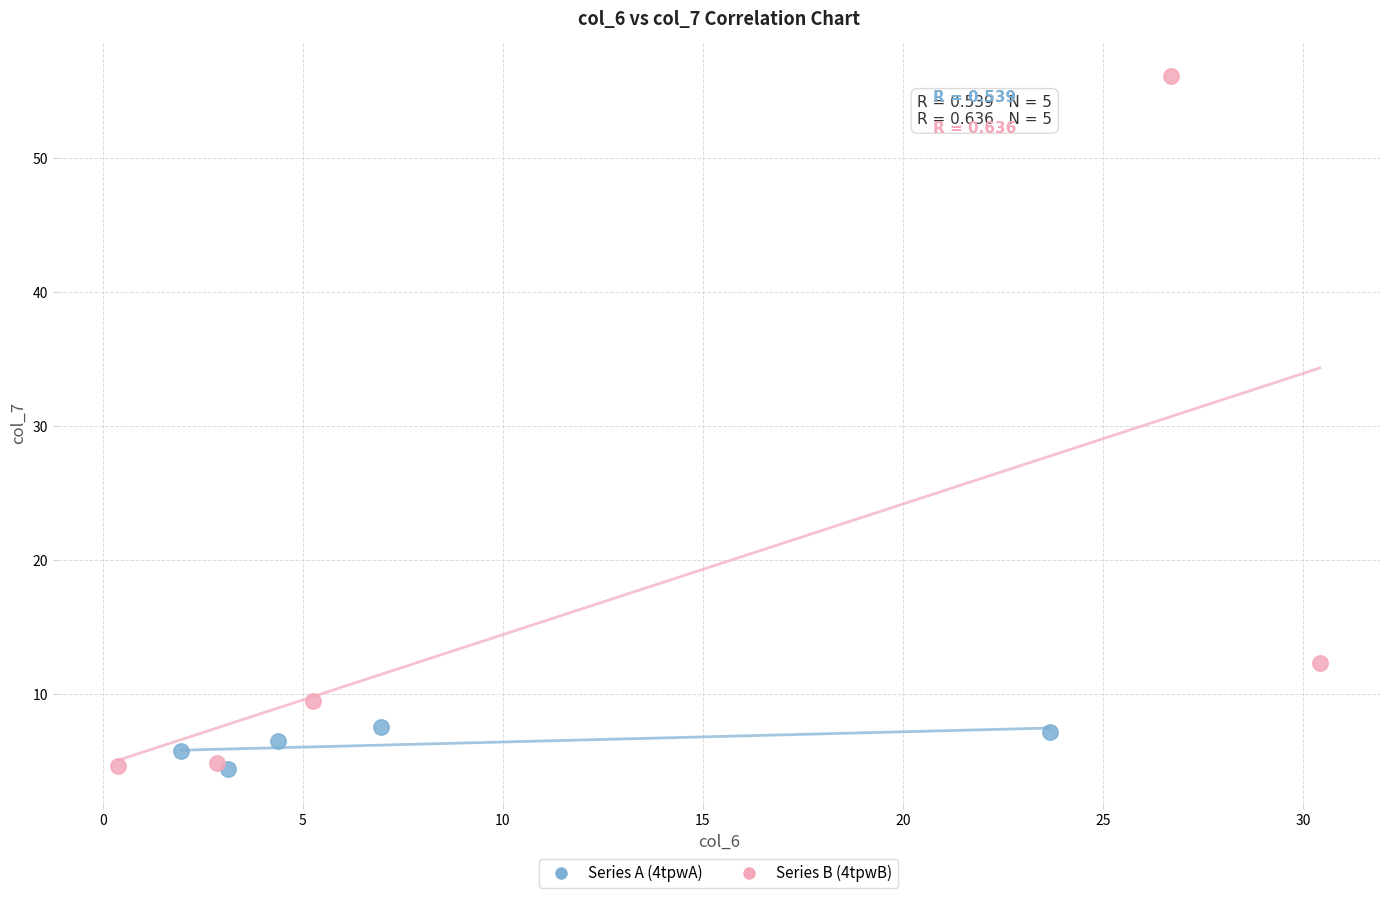

Which series has the largest Y range (max minus min)?

Series B (4tpwB)